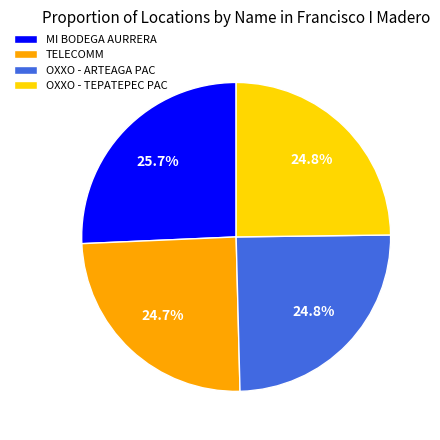

Approximately how many times larger is the value at TELECOMM compared to OXXO - ARTEAGA PAC?

1.0